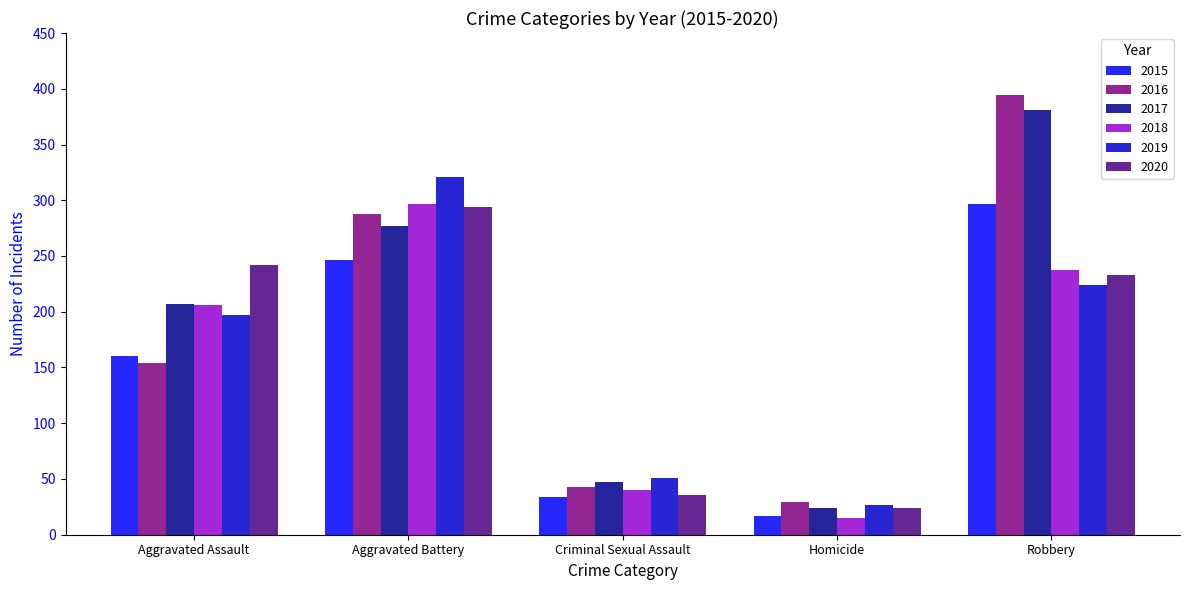

At which category does the chart reach its minimum across all series?

Homicide